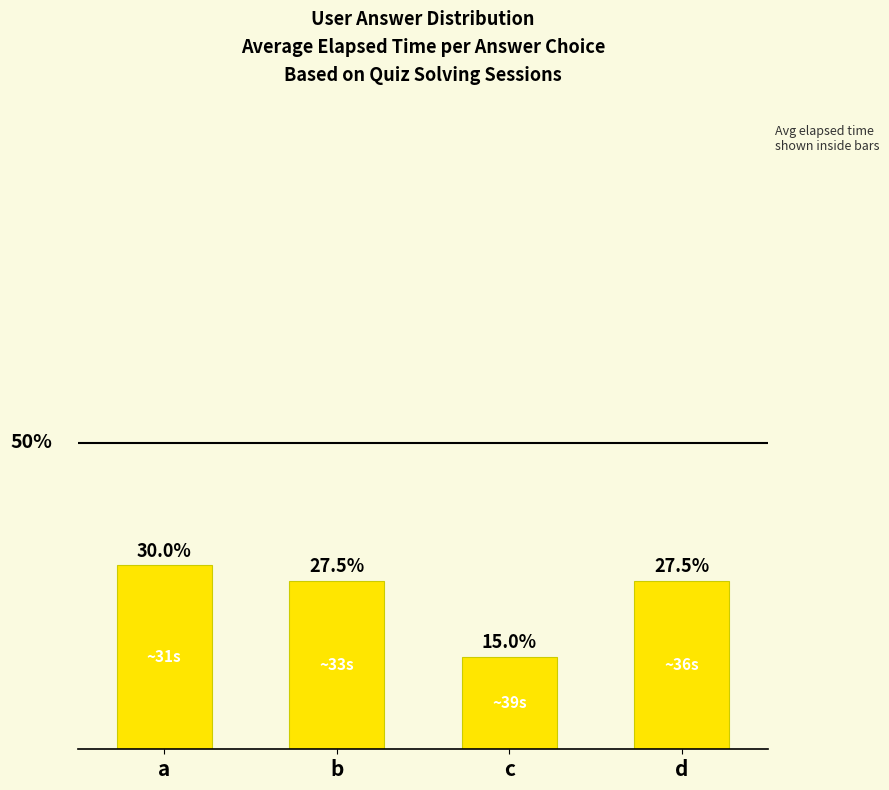

Where does the data first go above 27?

a